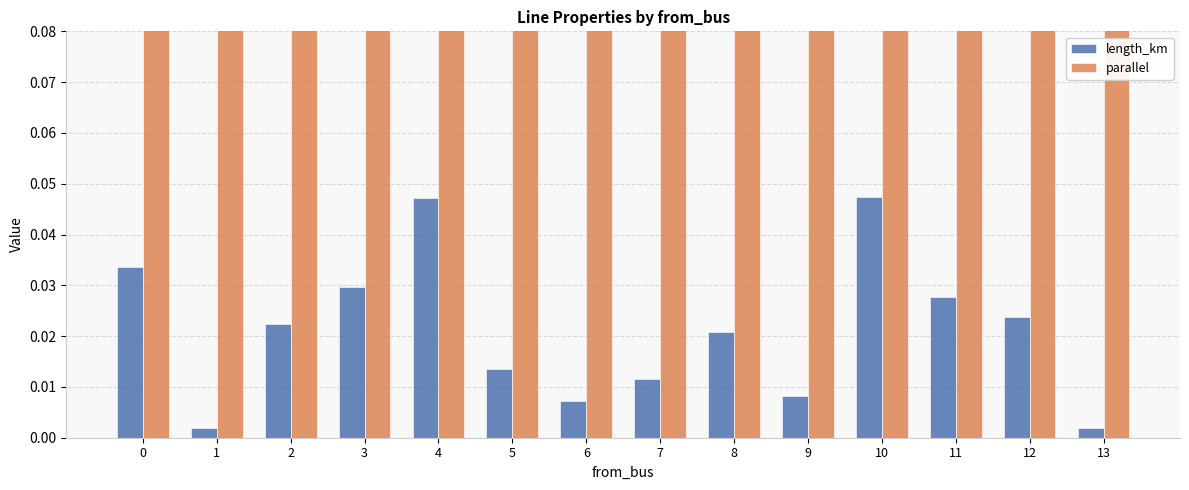

Between 9 and 10, which is larger?

10